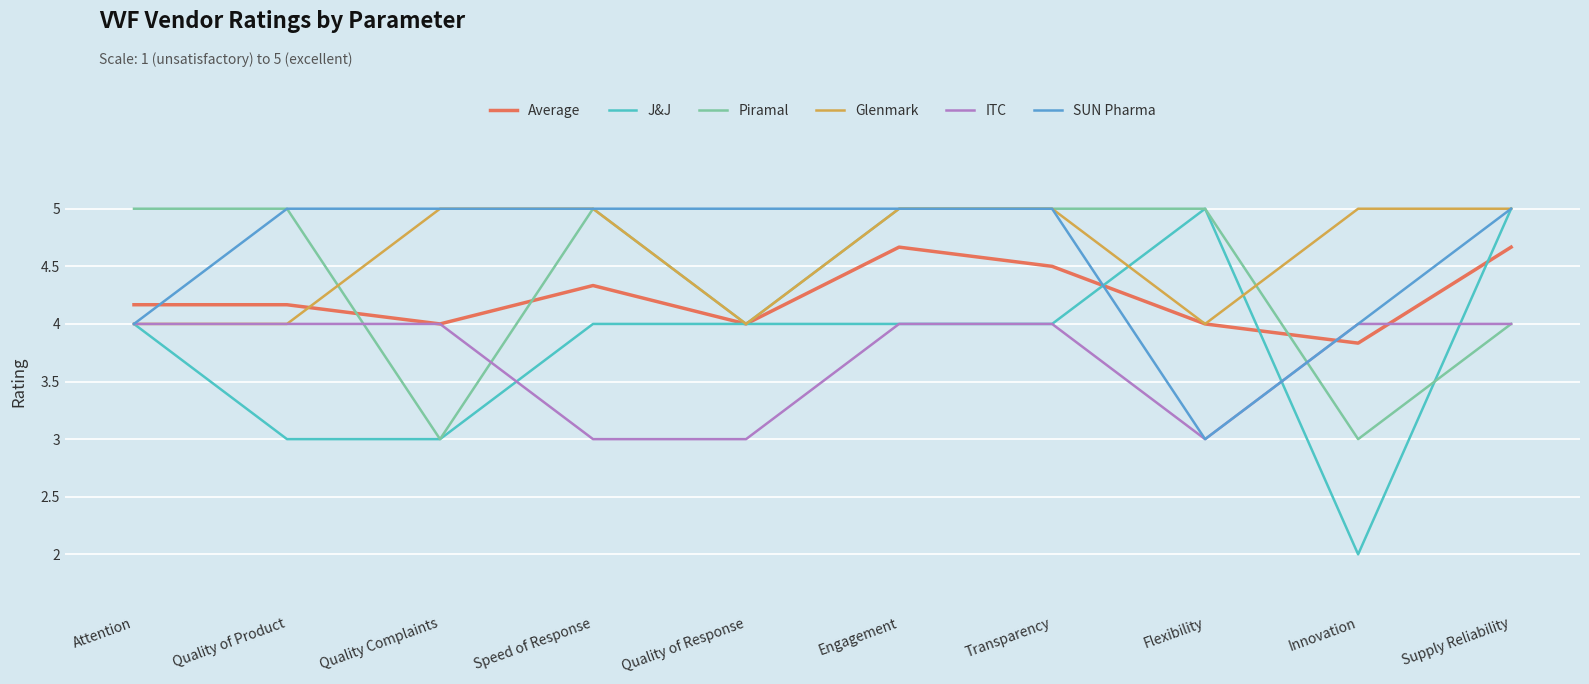

Which series has the largest range (max minus min)?

J&J